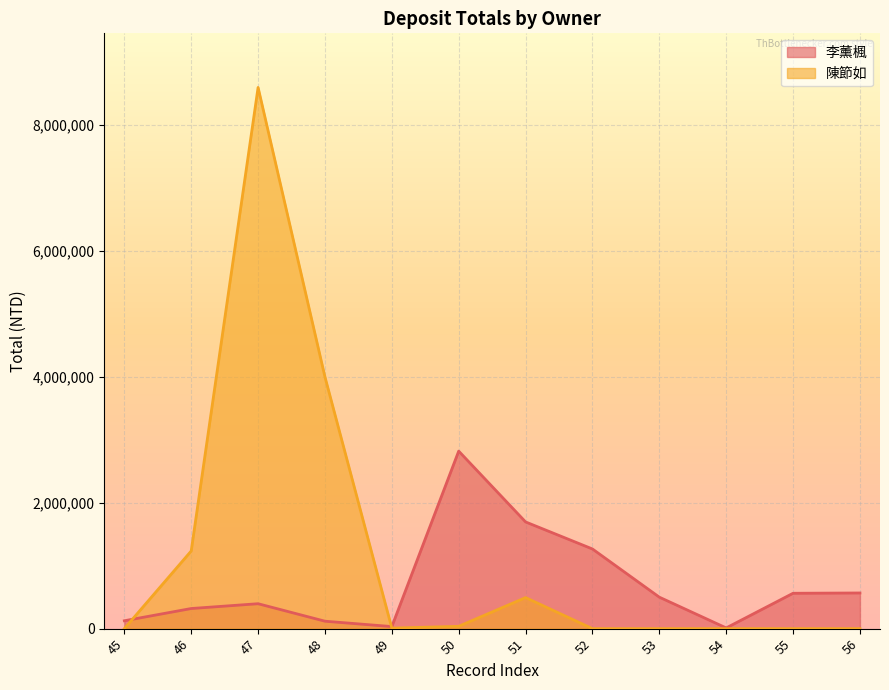

Which has a higher value, 52 or 49?

52